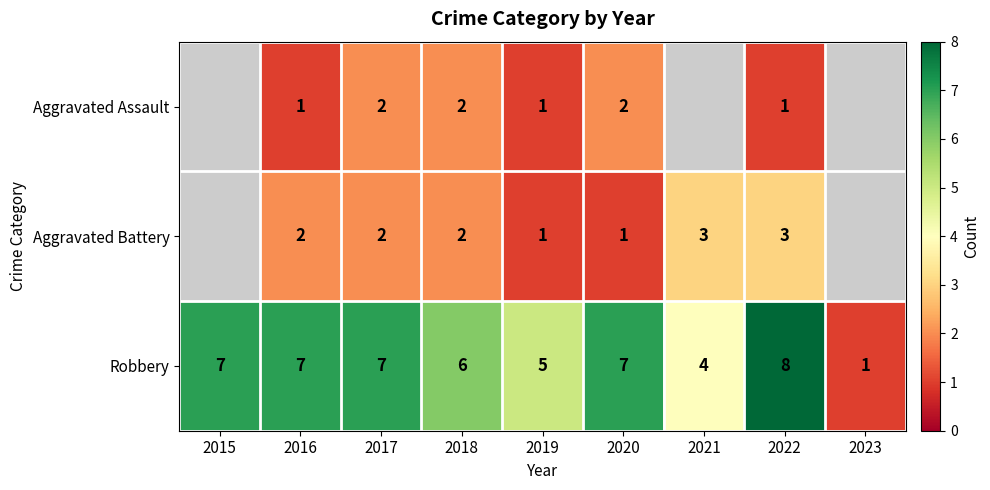

Where is Robbery nearest to the value 4?

2021